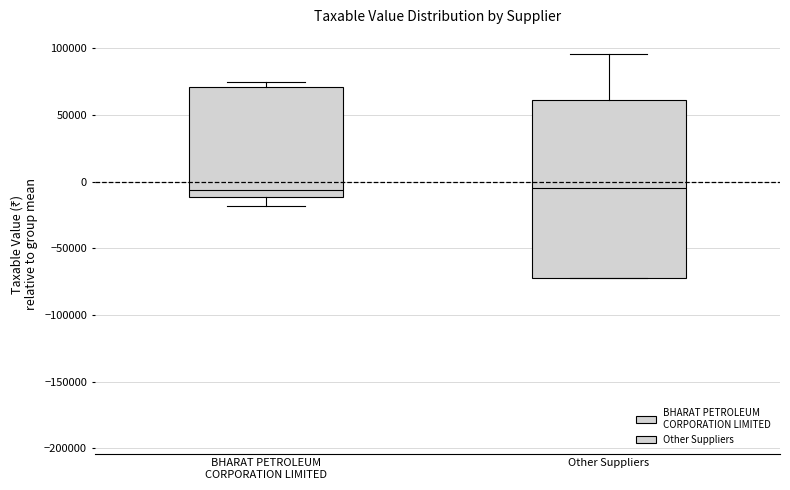

Where does the lower whisker of the box for BHARAT PETROLEUM CORPORATION LIMITED end on the y-axis? The values are not printed on the chart, so give them approximately, as read against the axis.

-20000